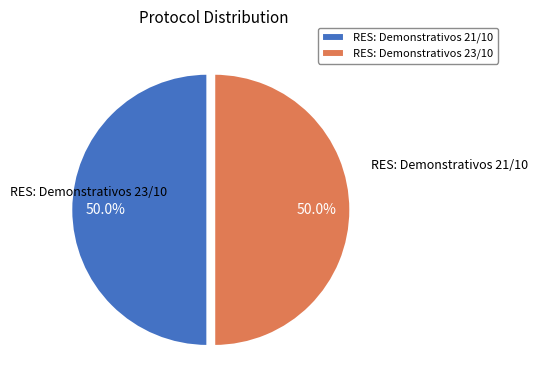

What is the ratio of the value at RES: Demonstrativos 23/10 to the value at RES: Demonstrativos 21/10?

1.0